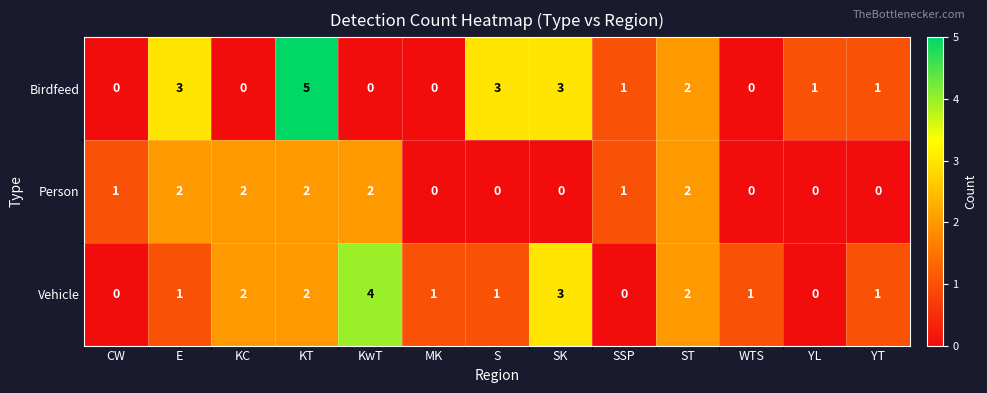

Which category has the highest value across all series?

KT